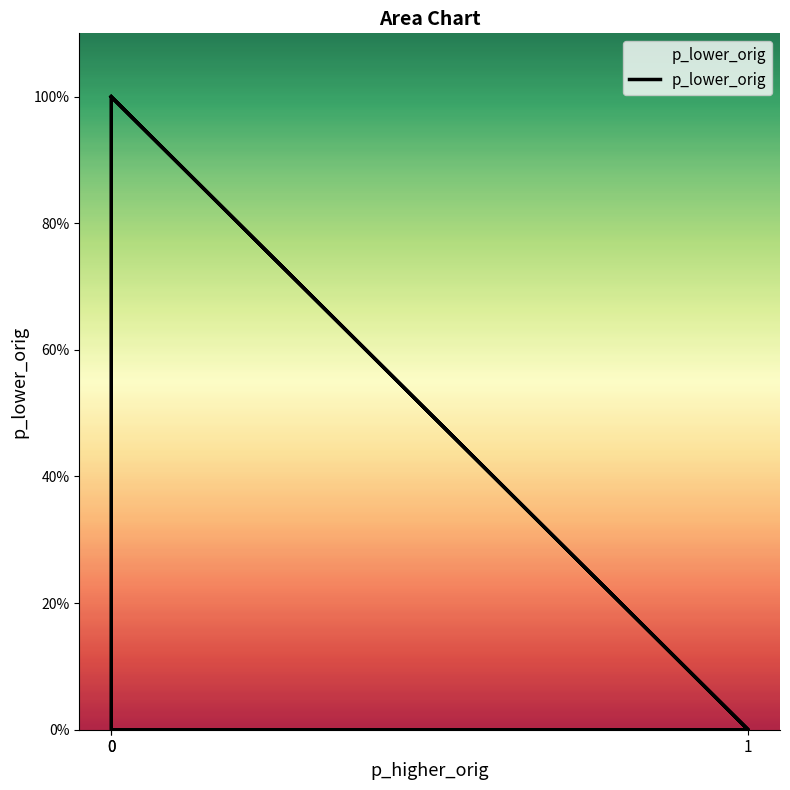

What is the value of the 1st point from the left?

1